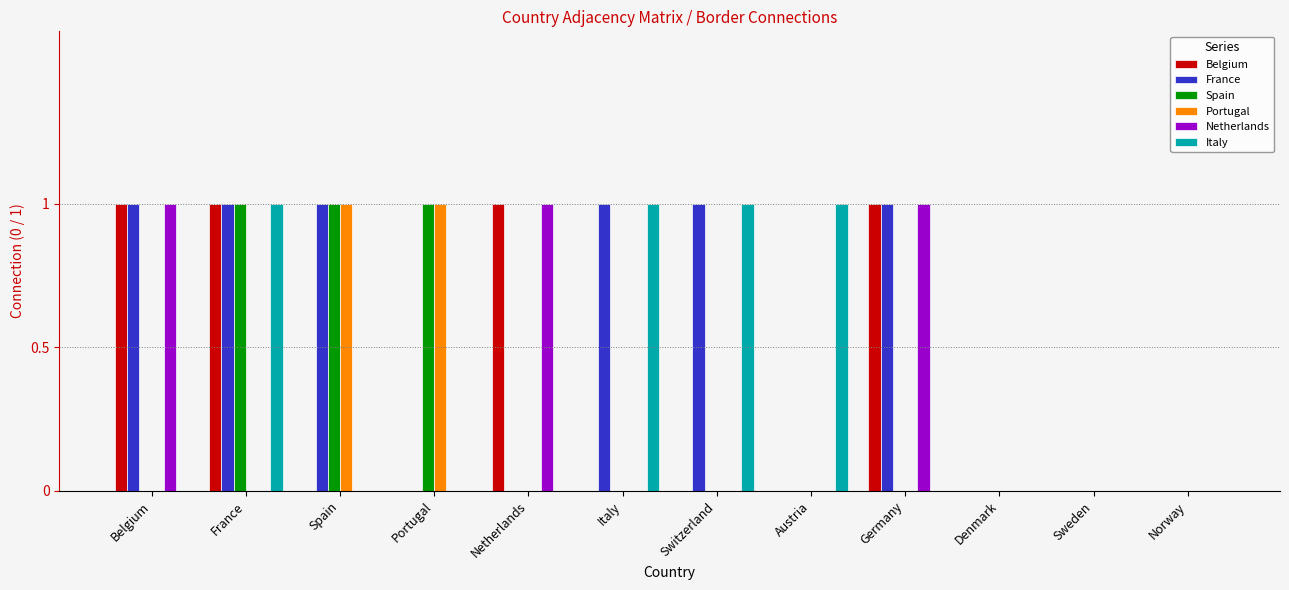

Which series changed the most between Spain and Portugal?

France